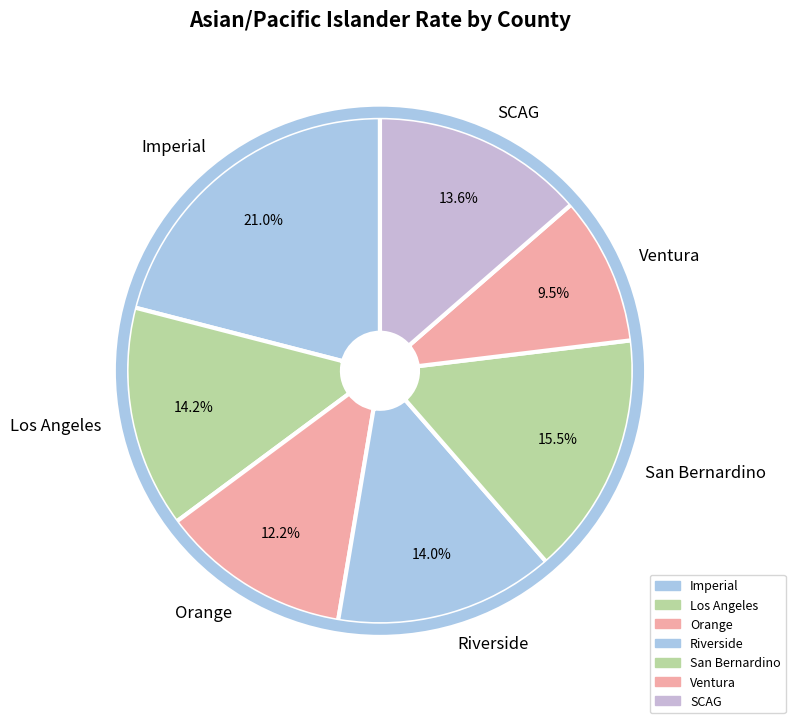

What portion of the pie excludes Los Angeles?

85.8%